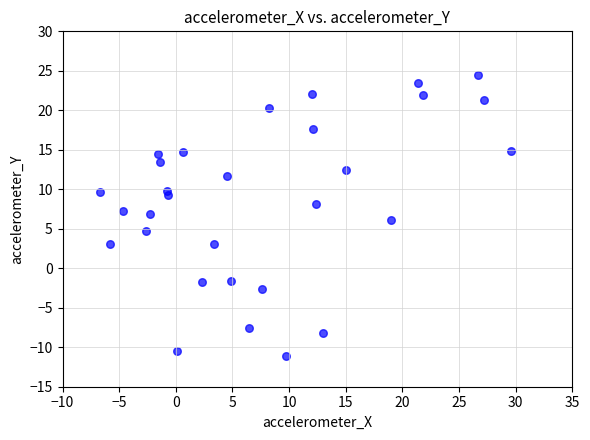

What is the range of Y values (max minus min)?

35.6